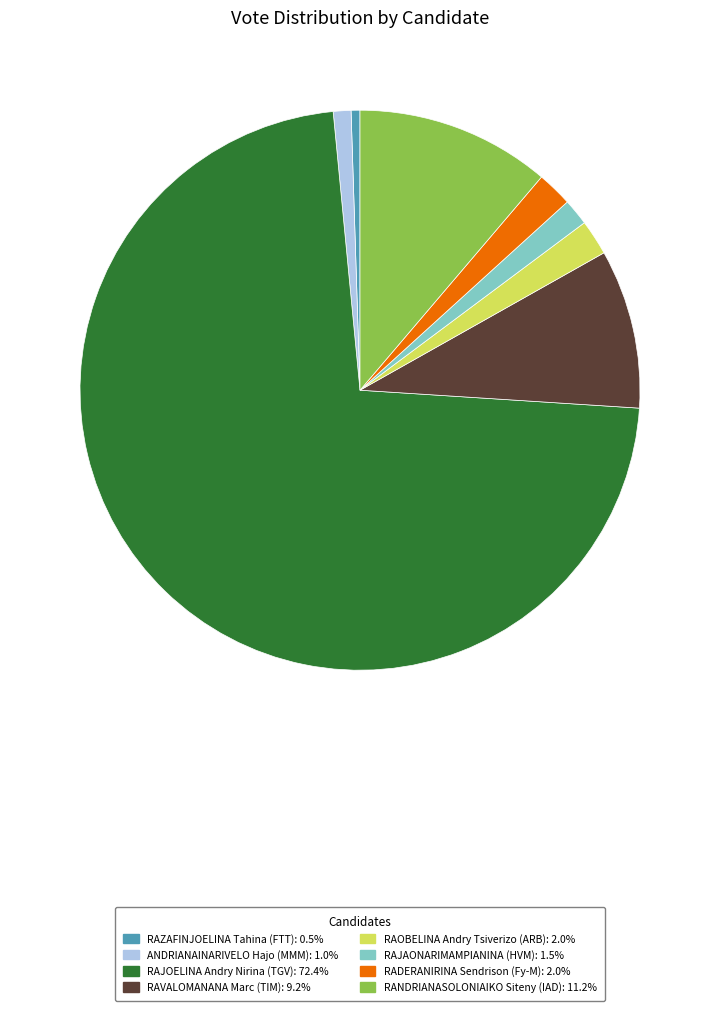

Is there a majority slice in this chart?

Yes